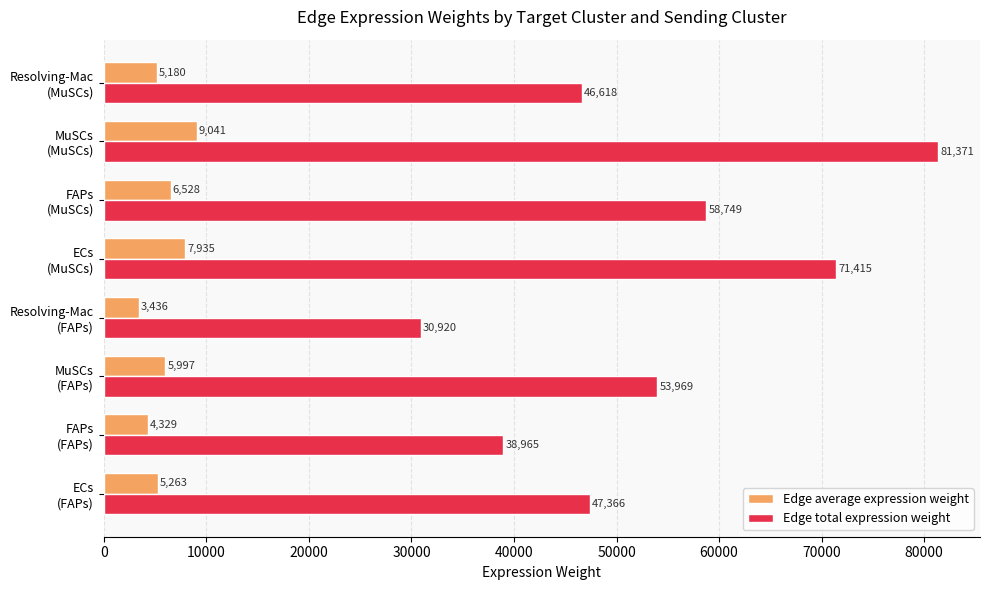

What is the maximum value for Edge average expression weight?

9041.2